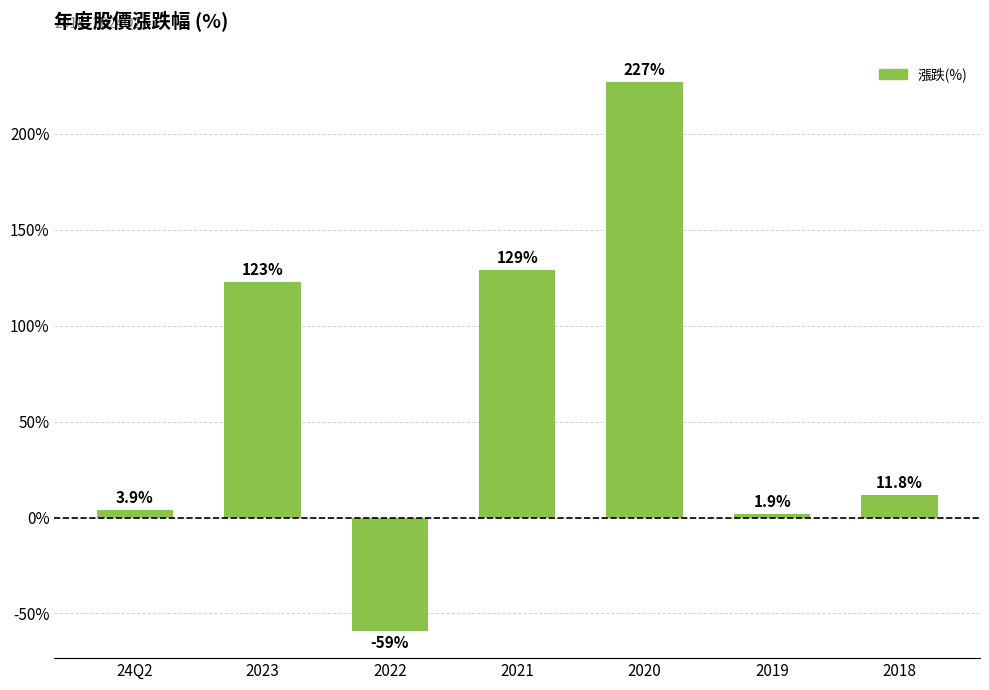

What is the label of the 5th bar from the right?

2022